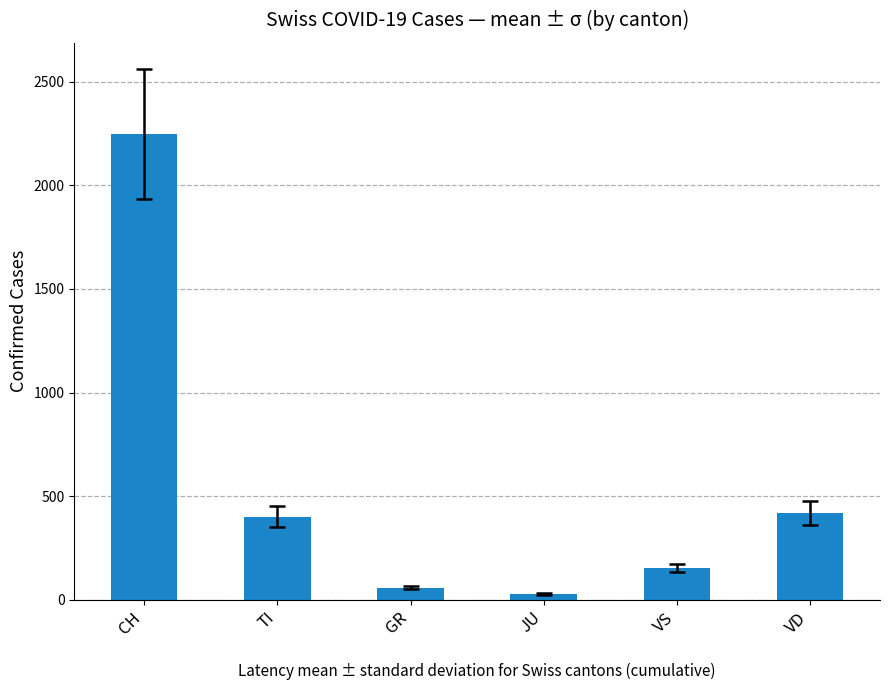

Reading left to right, extract all data points from this chart.

CH=2248	TI=401	GR=58	JU=29	VS=153	VD=420